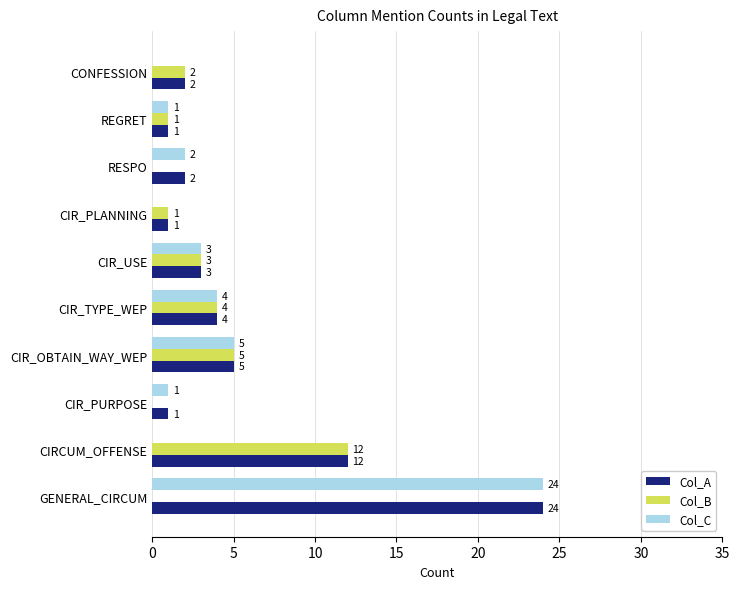

The Col_C series shows 3 at CIR_USE. True or false?

True